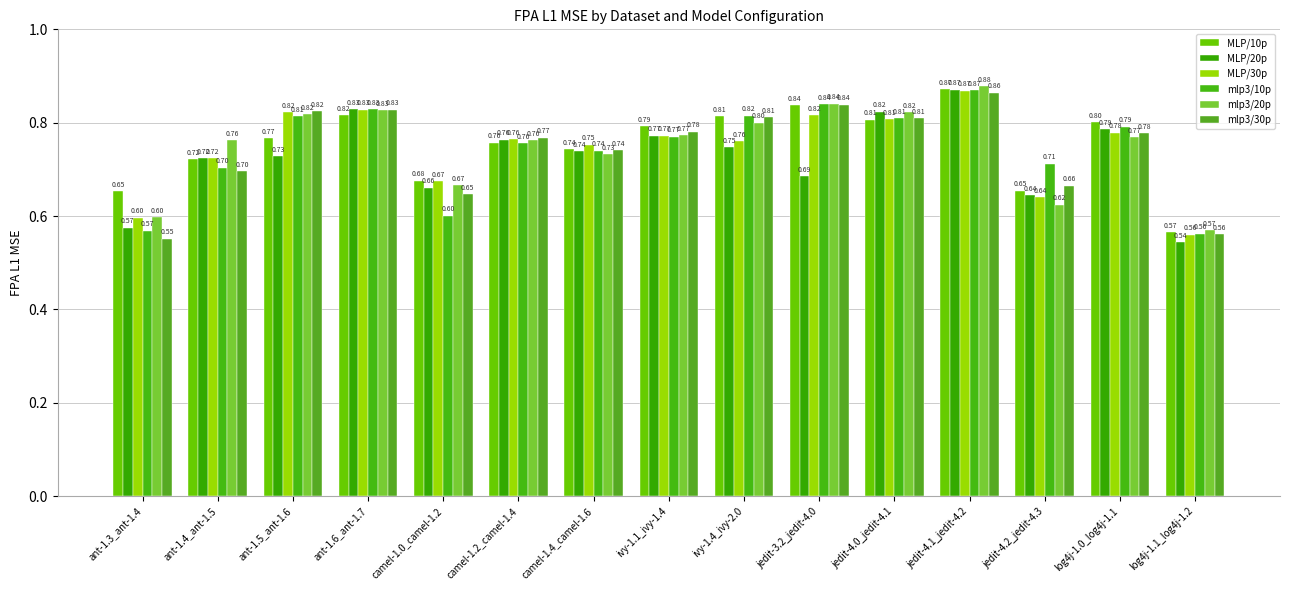

At which label is mlp3/20p closest to 0?

log4j-1.1_log4j-1.2